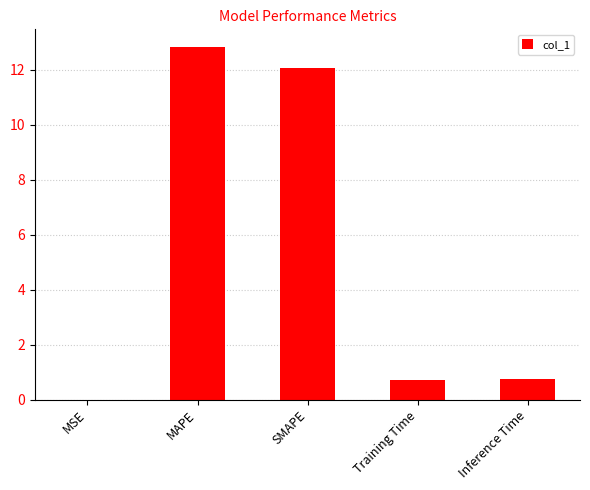

The chart shows a value of 12.1 at SMAPE. True or false?

True